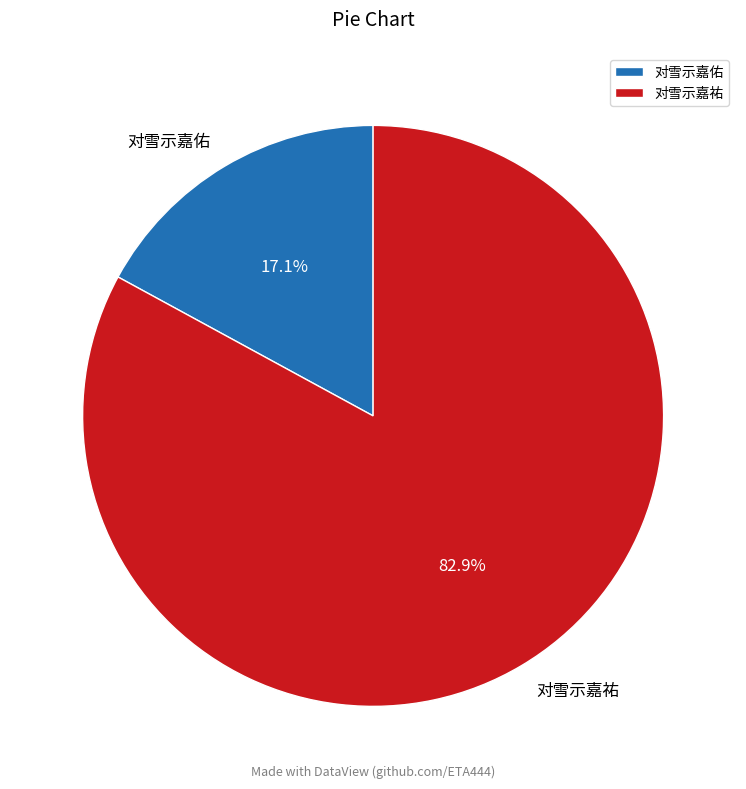

True or false: 对雪示嘉祐 accounts for 83% of the total.

True